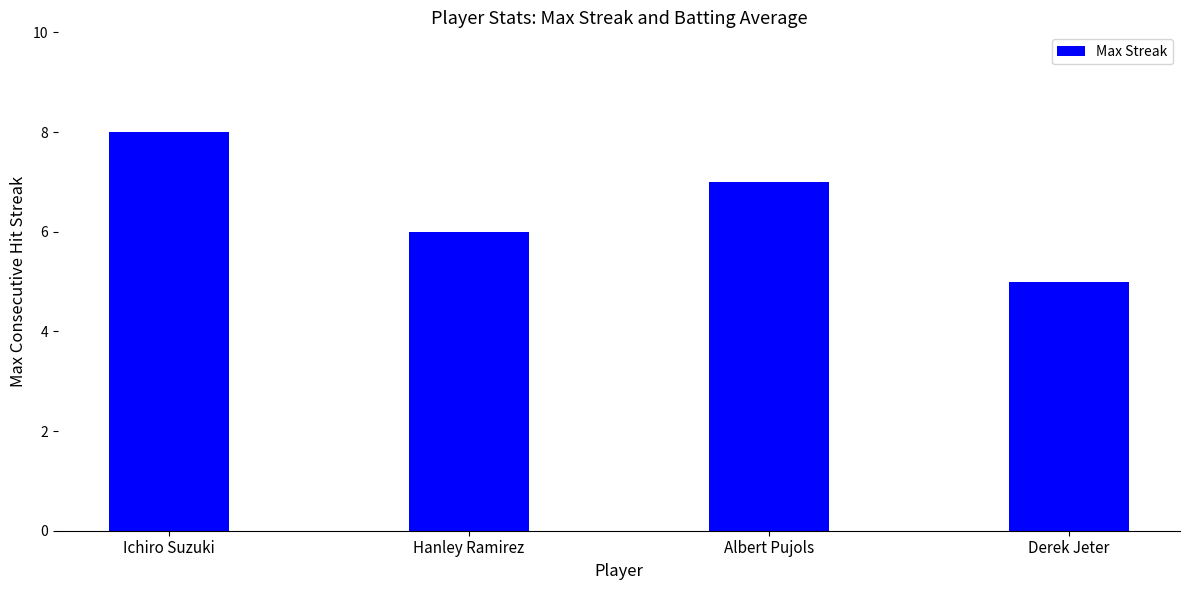

Where does the data first go above 7?

Ichiro Suzuki